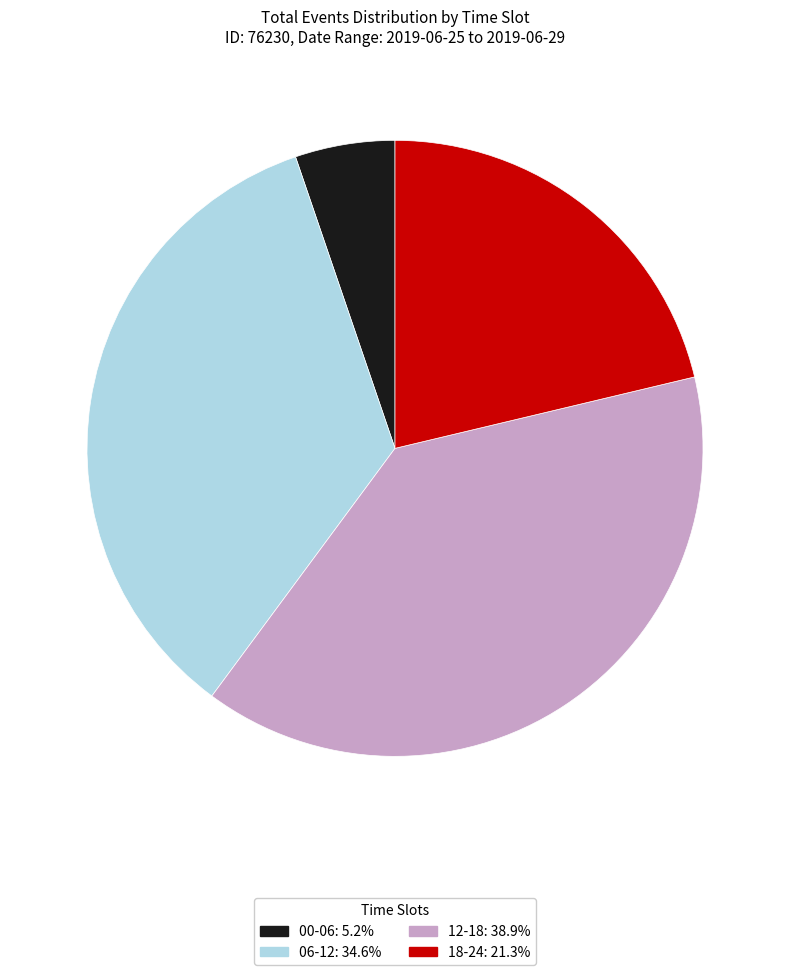

Count the number of slices in the pie.

4